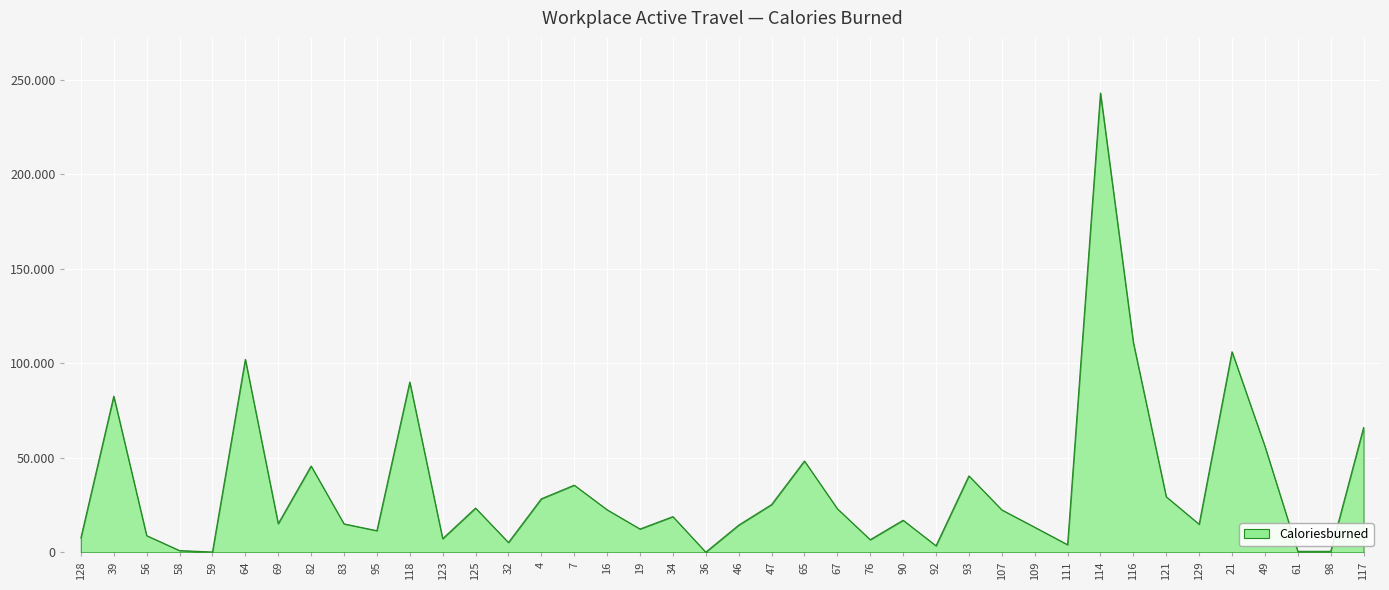

Reading right to left, transcribe all the data shown in this chart.

117=66063	98=532	61=540	49=56117	21=106171	129=14873	121=29428	116=111005	114=243082	111=4036	109=13302	107=22487	93=40490	92=3466	90=16997	76=6698	67=23103	65=48356	47=25294	46=14401	36=107	34=18912	19=12360	16=22537	7=35558	4=28339	32=5212	125=23440	123=7237	118=90156	95=11466	83=15073	82=45693	69=15168	64=102153	59=193	58=945	56=8852	39=82646	128=7665